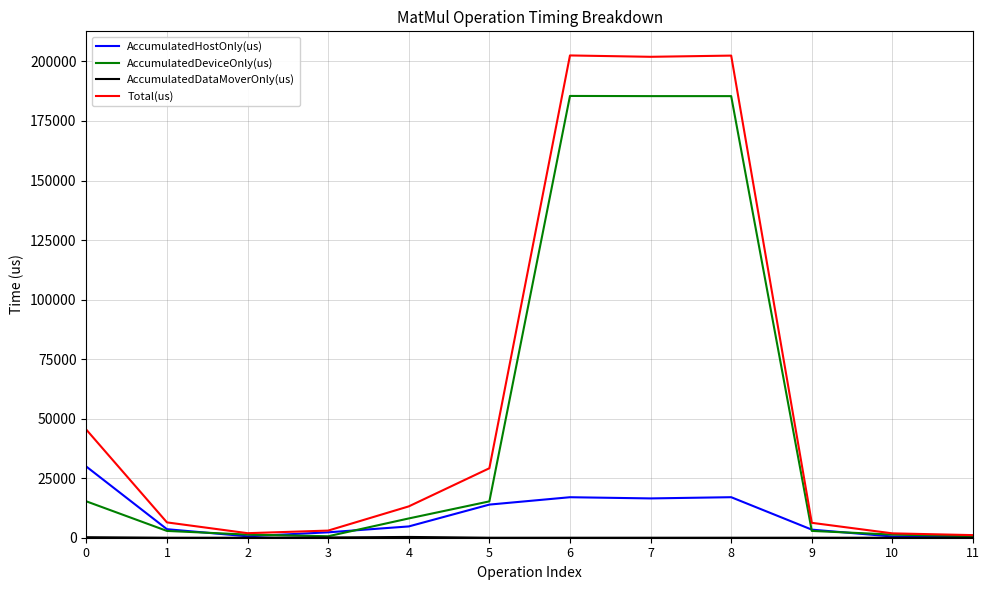

Is the value of AccumulatedDeviceOnly(us) at 4 greater than the value of Total(us) at 2?

Yes